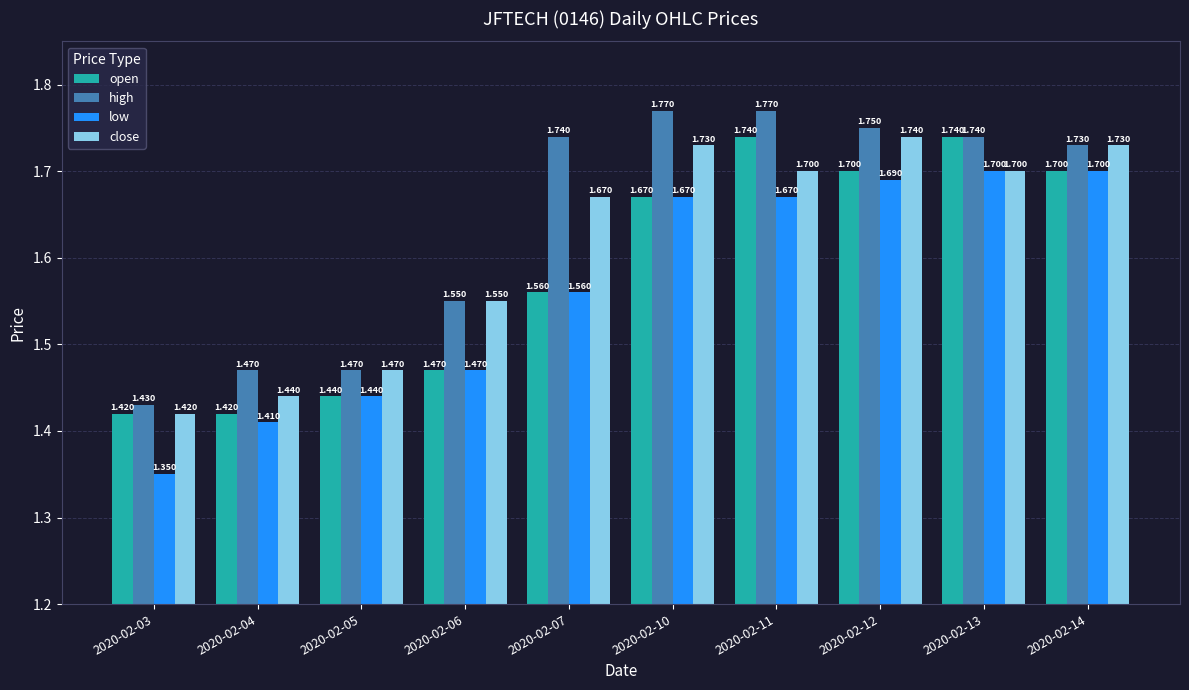

Is the value of close at 2020-02-04 greater than the value of high at 2020-02-04?

No